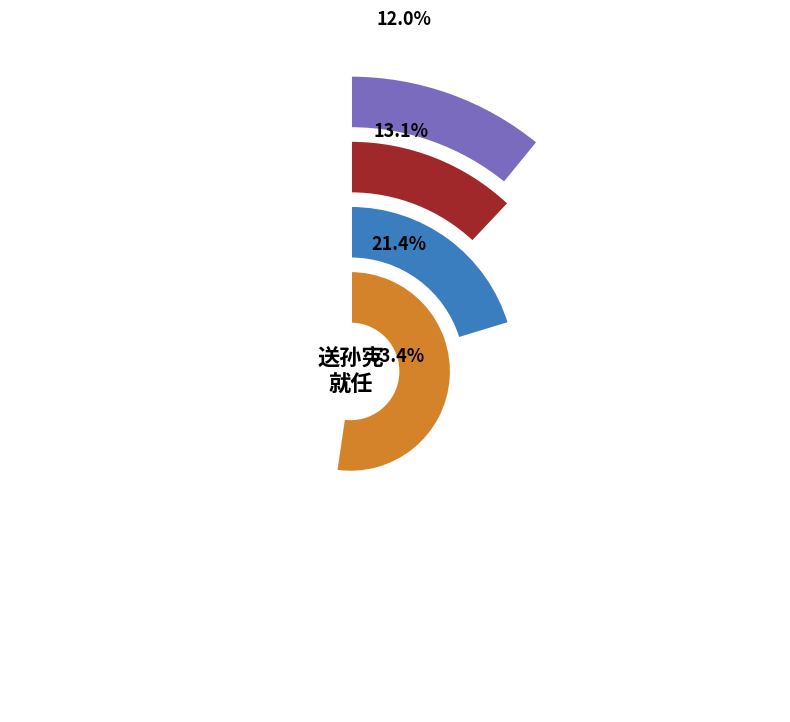

Which slice is the largest?

送孙宪就任除秘监赴召